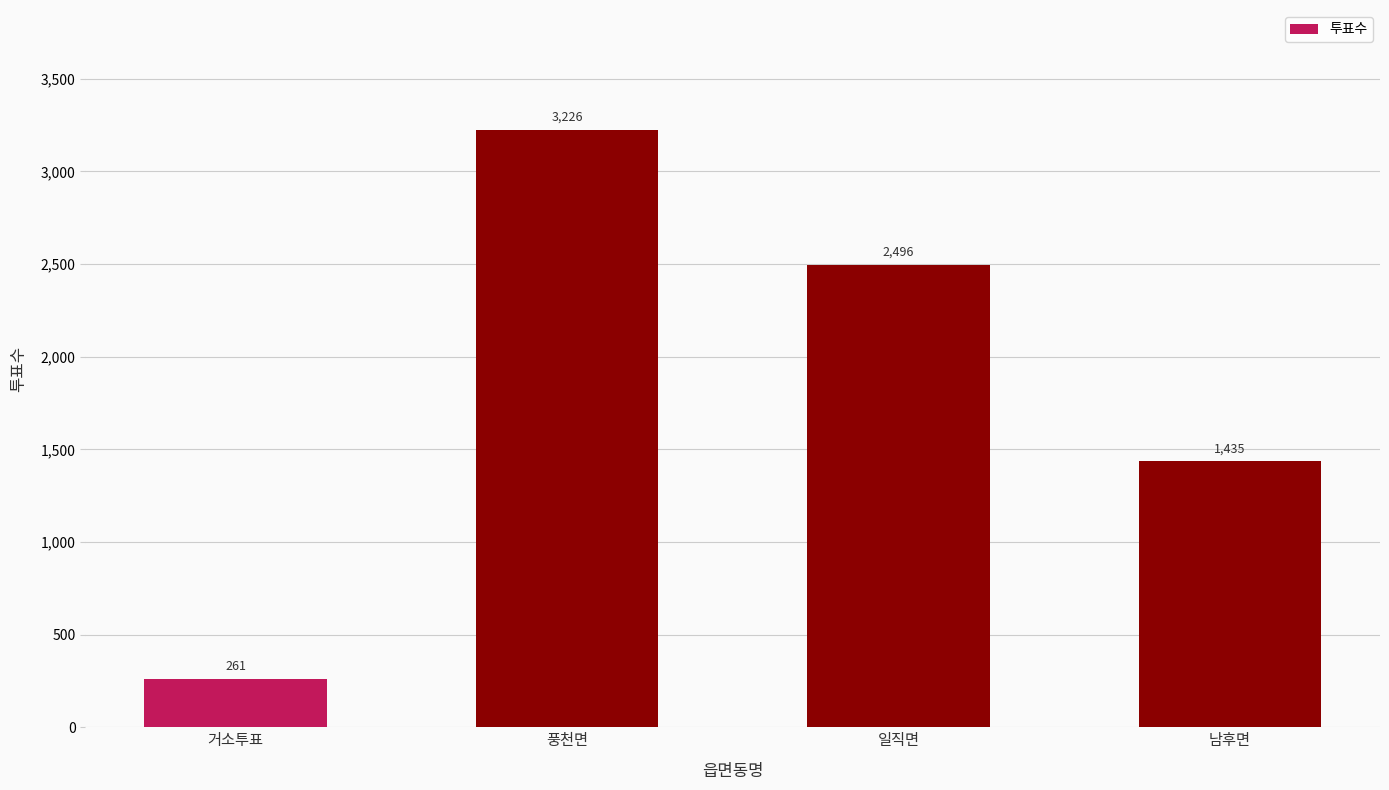

Count the number of data series in this chart.

1